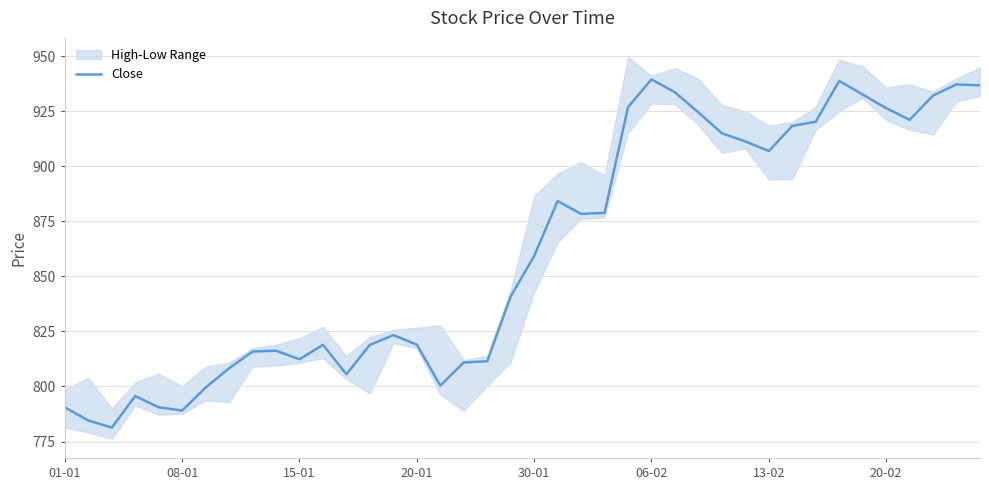

What is the minimum value shown in the chart?

781.4